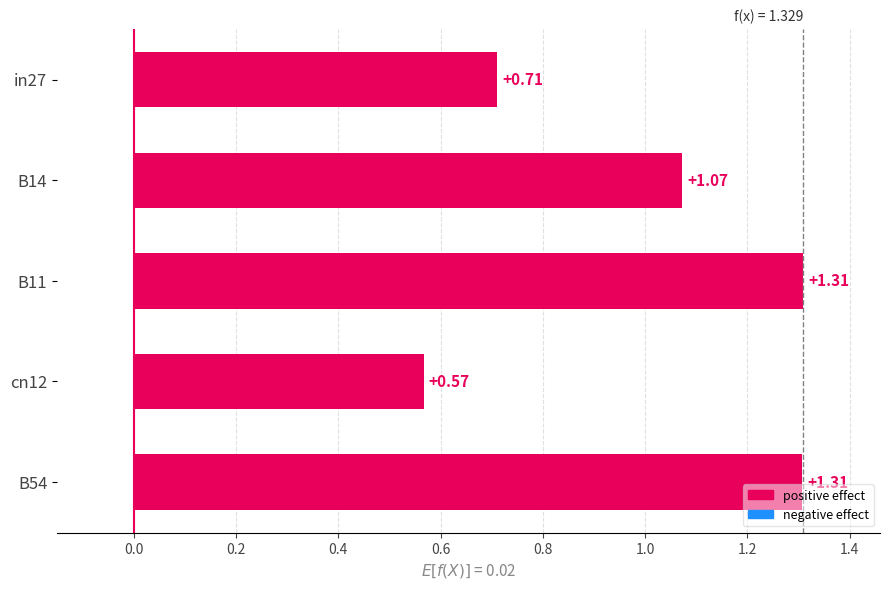

At which category does the chart reach its minimum across all series?

cn12